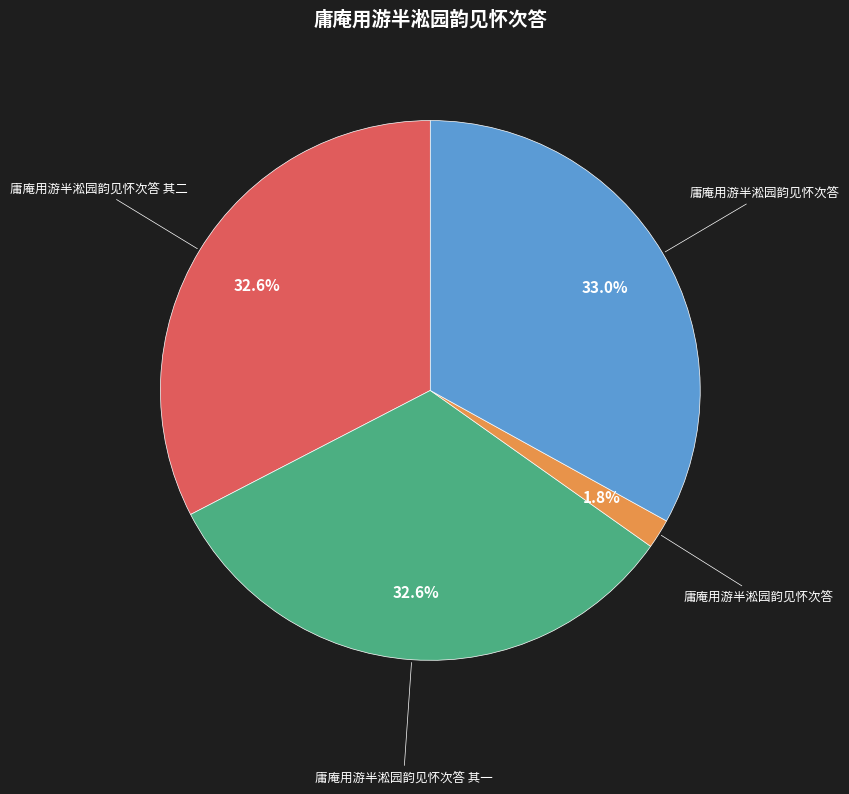

Is there a majority slice in this chart?

No